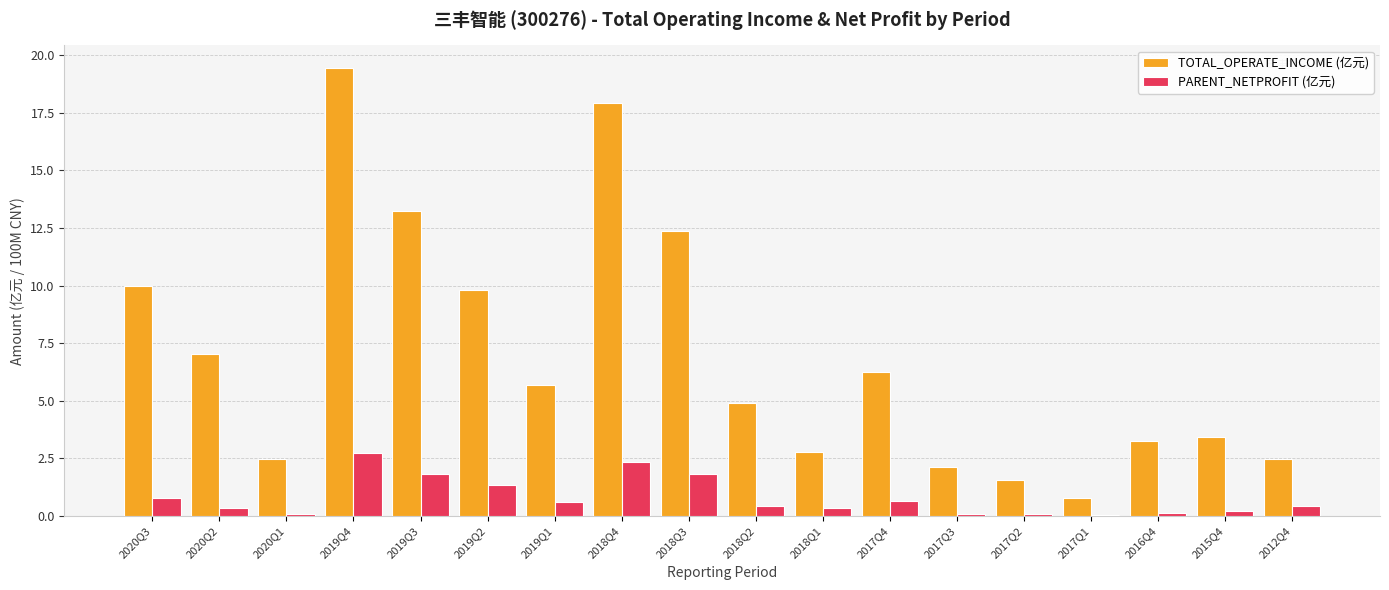

True or false: TOTAL_OPERATE_INCOME (亿元) has a value of 6.3 at 2017Q4.

True